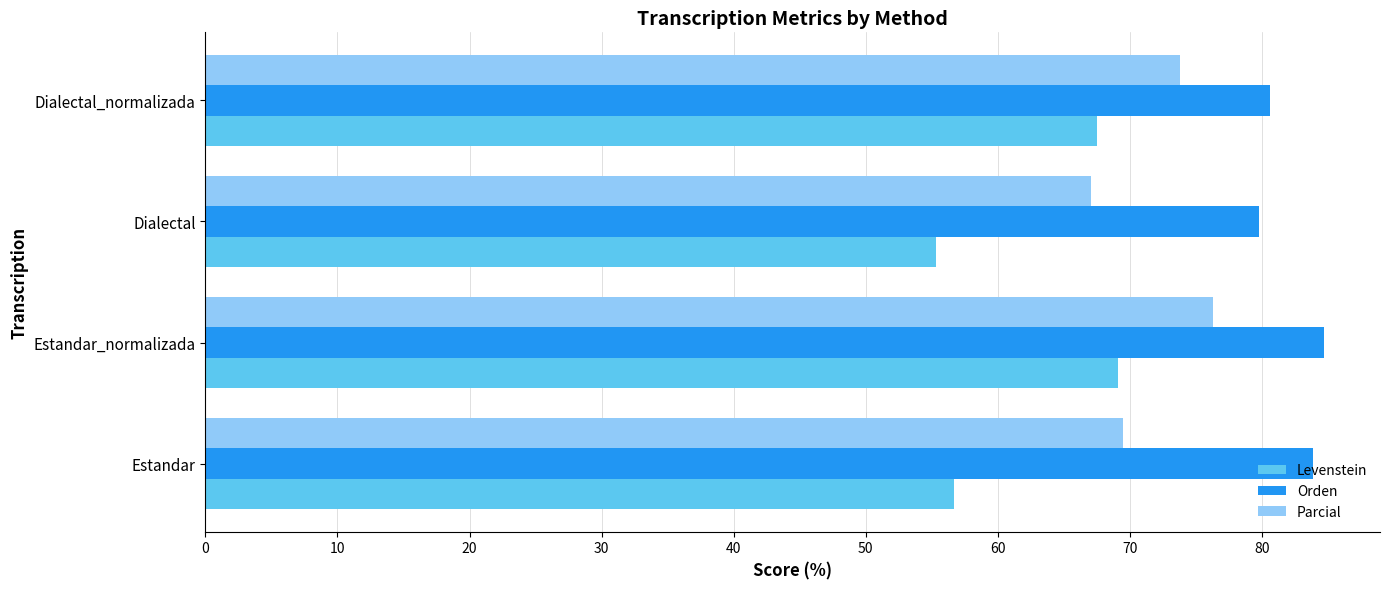

Which series has the largest range (max minus min)?

Levenstein